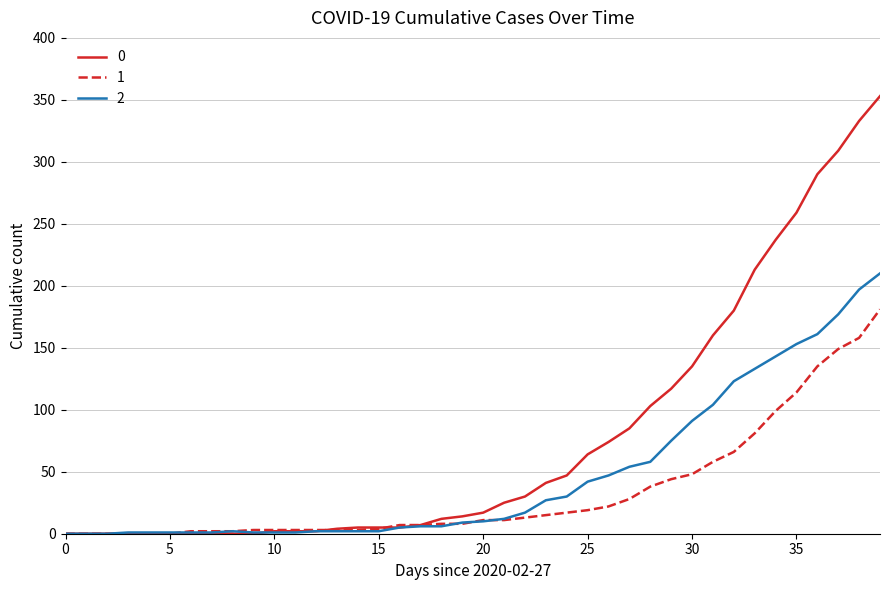

What is the greatest value displayed?

353